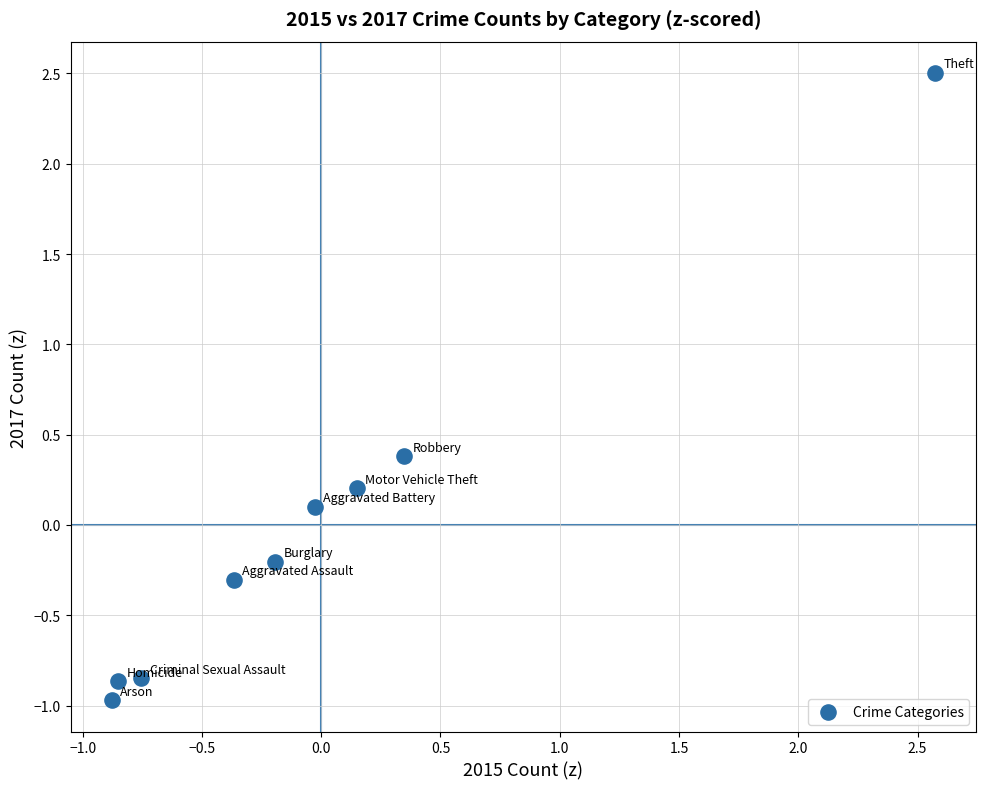

What is the range of X values (max minus min)?

3.5